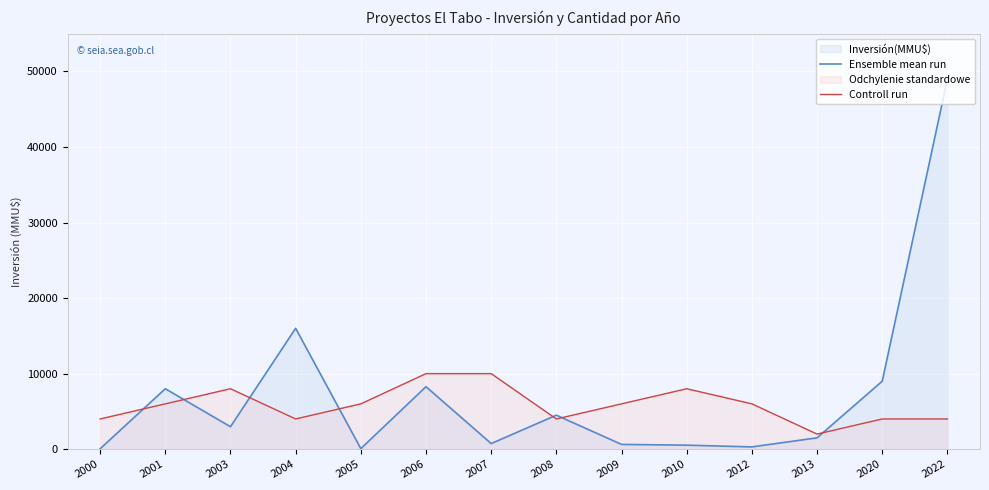

Rank the series at 2013 from highest to lowest value.

Controll run, Ensemble mean run